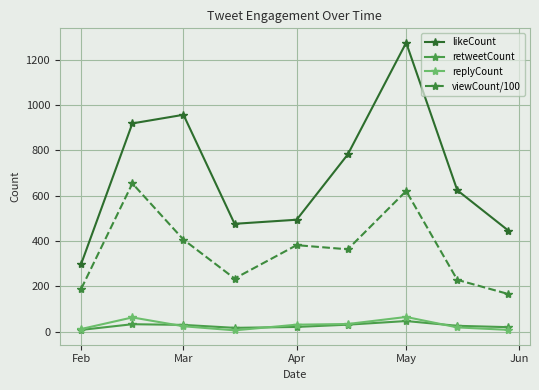

What are all the series names shown in the legend?

likeCount, retweetCount, replyCount, viewCount/100